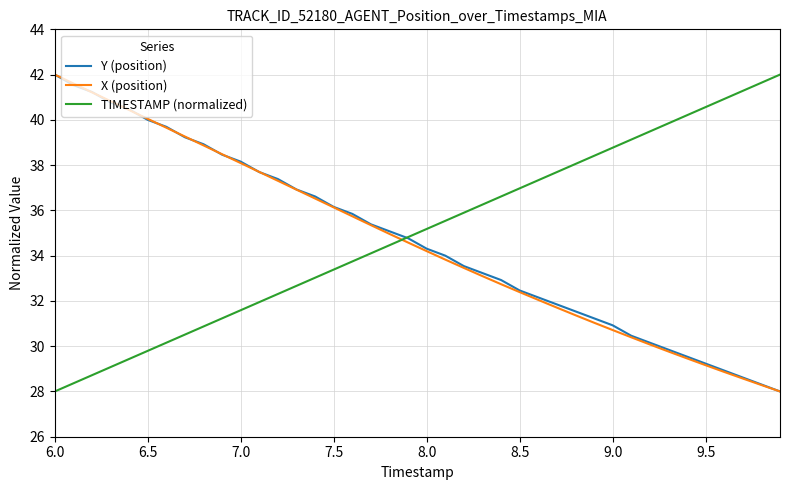

Is this an area chart (filled region under the line)?

No